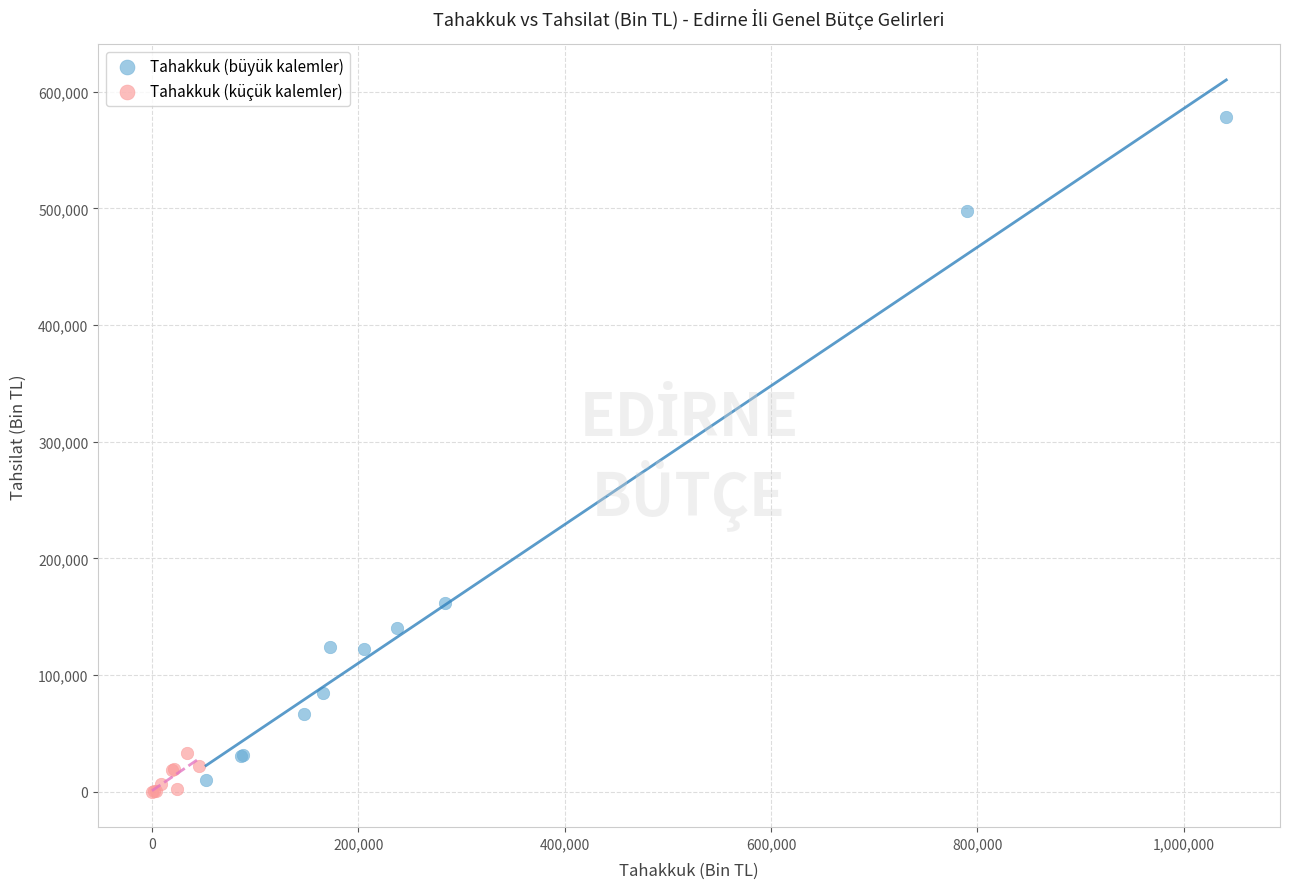

Which series reaches the maximum Y coordinate?

Tahakkuk (büyük kalemler)